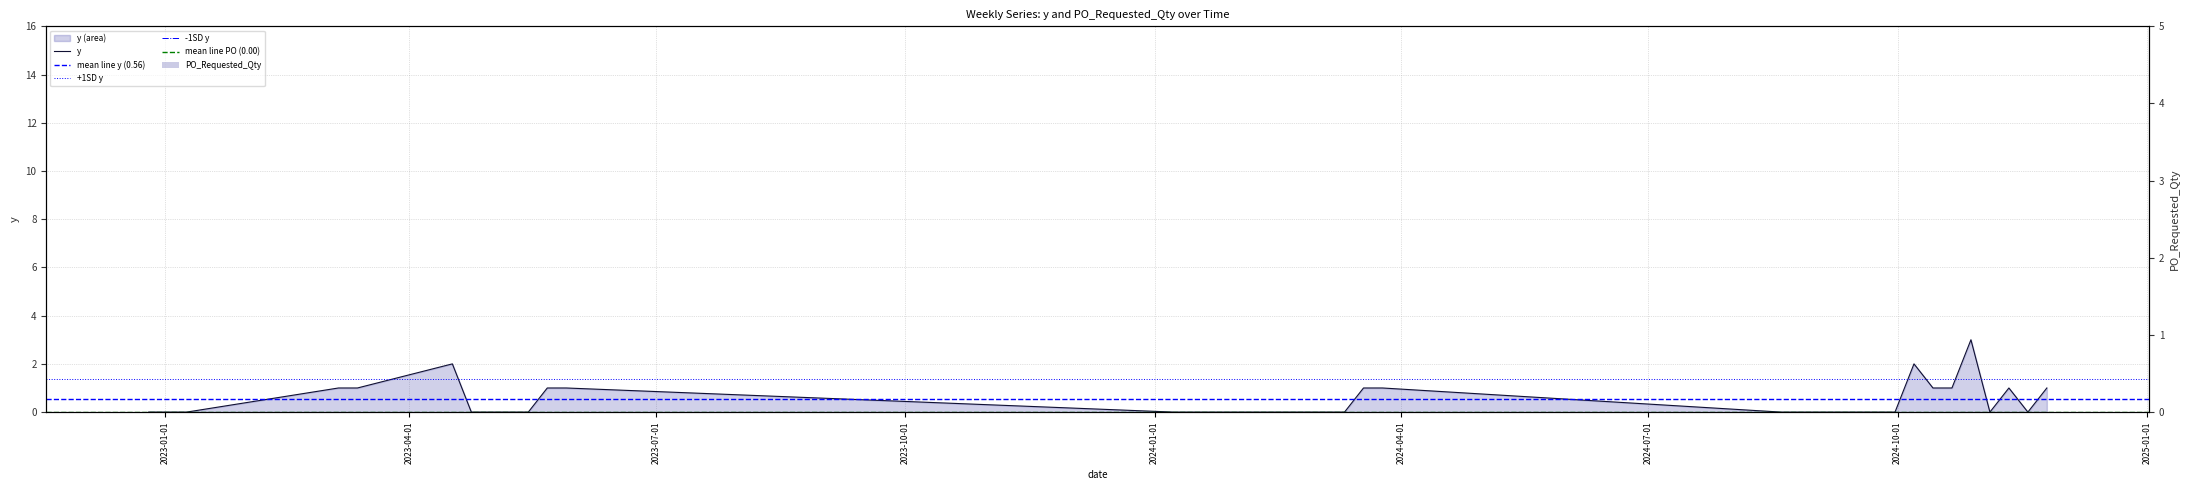

What is the maximum value shown in the chart?

3